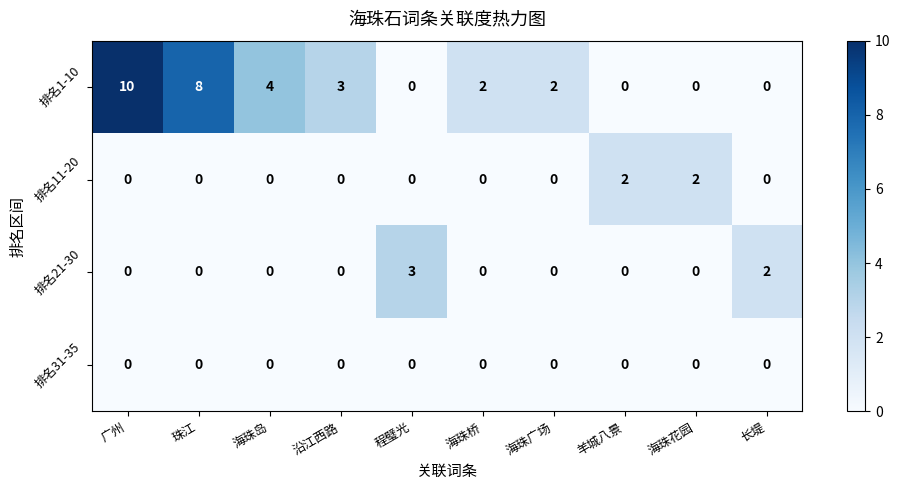

At which label does 排名1-10 first exceed 2?

广州